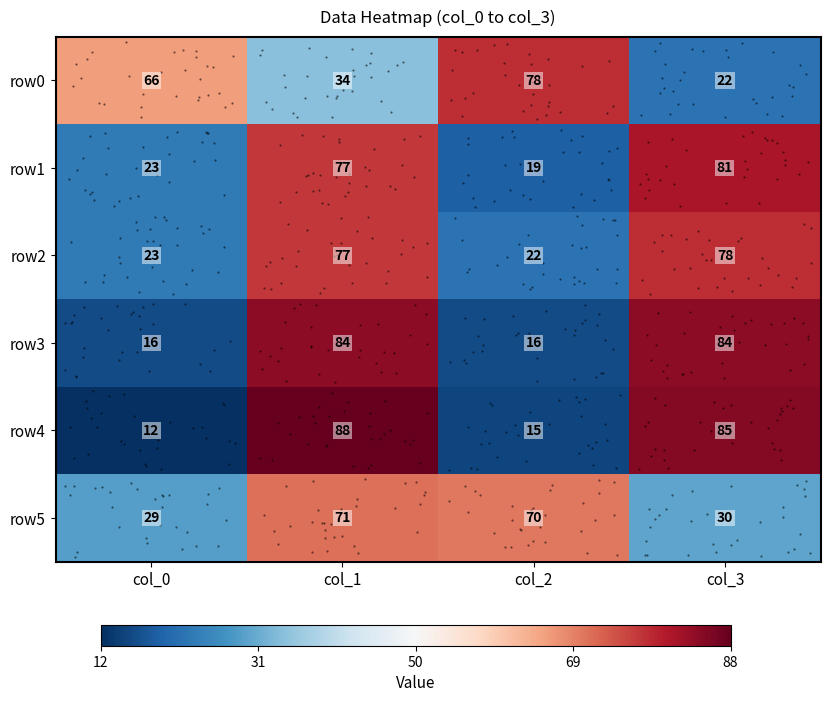

The row3 series shows -1.3 at col_2. True or false?

False